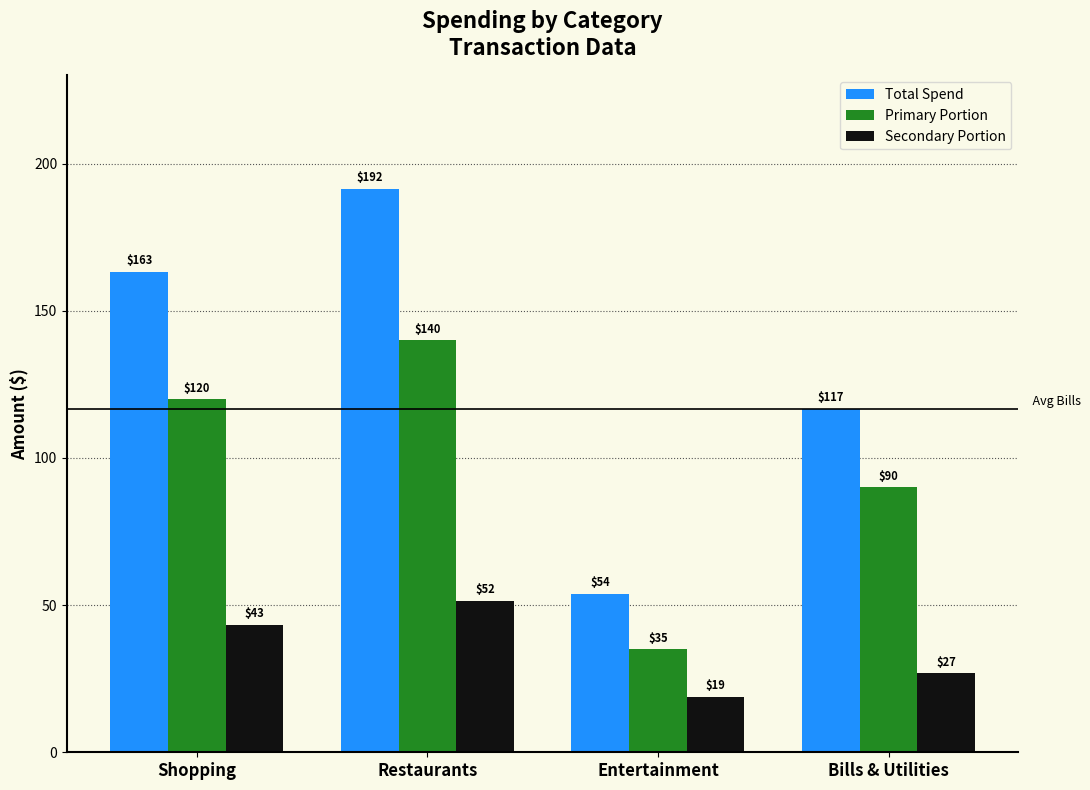

List the series in order of their peak value, lowest first.

Secondary Portion, Primary Portion, Total Spend